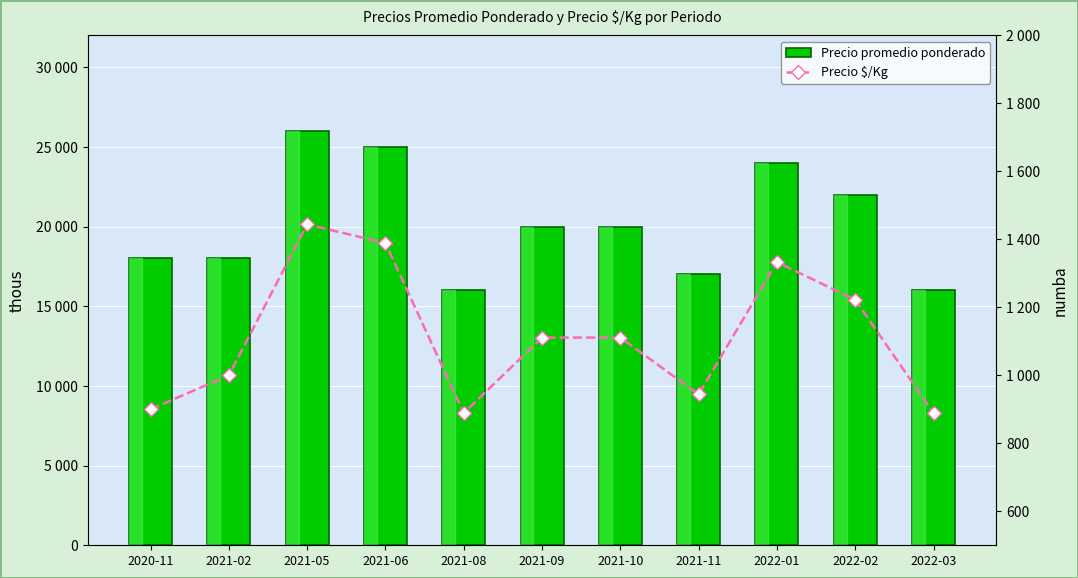

What is the value of the Precio $/Kg bar at the 10th from the left?

1222